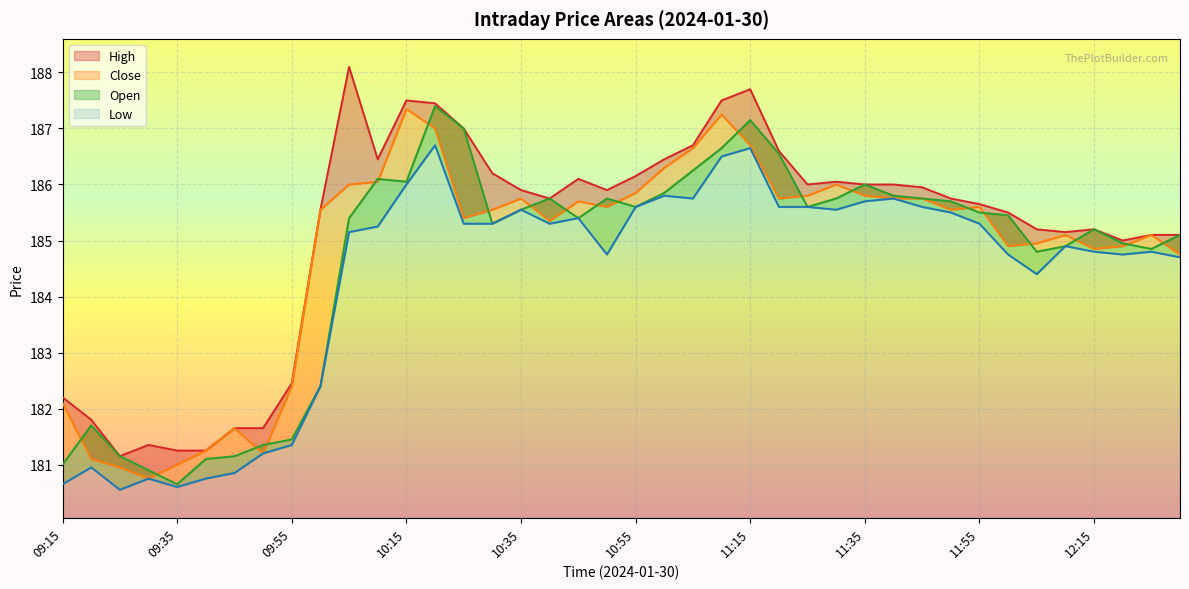

List the series in order of their overall mean, highest first.

High, Close, Open, Low